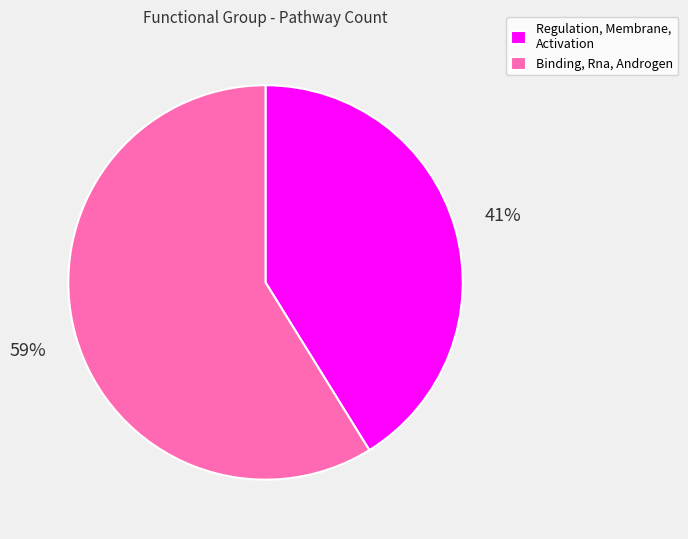

To the nearest percent, what is the average slice percentage?

50%